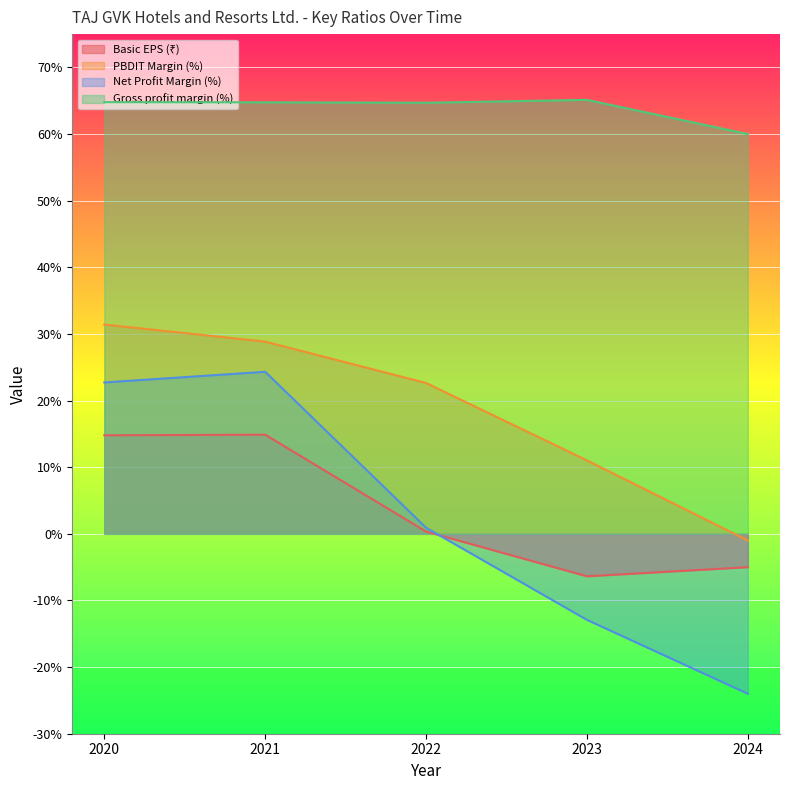

Which has a higher value, 2024 or 2022?

2022